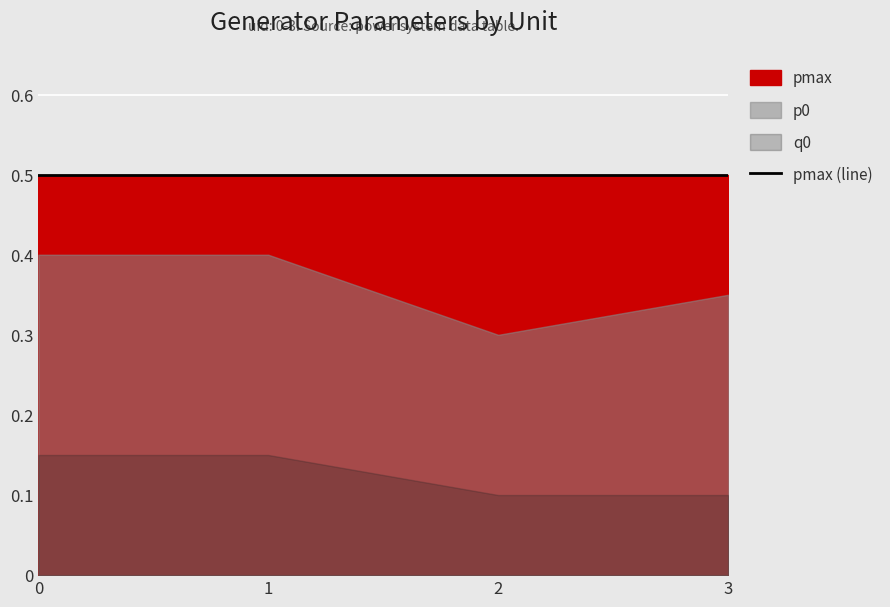

List the labels in order of q0 value, largest first.

0, 1, 2, 3